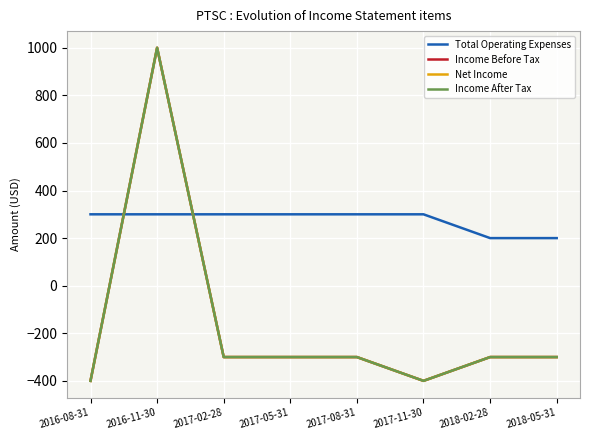

Does the chart display data point markers on the line(s)?

No